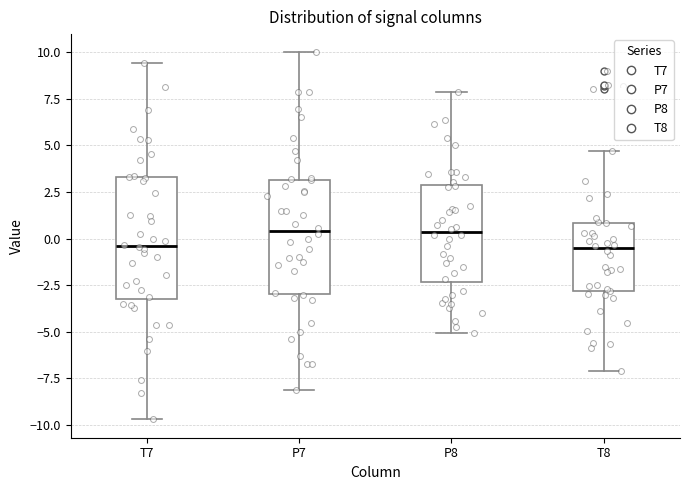

Reading left to right, read every box against the y-axis: the position of its median line, the range the box covers, and the ends of its whiskers. The values are not printed on the chart, so give them approximately, as read against the axis.

T7: median -0.5, box -3.0 to 3.5, whiskers -9.5 to 9.5
P7: median 0.5, box -3.0 to 3.0, whiskers -8.0 to 10.0
P8: median 0.5, box -2.5 to 3.0, whiskers -5.0 to 8.0
T8: median -0.5, box -3.0 to 1.0, whiskers -7.0 to 4.5